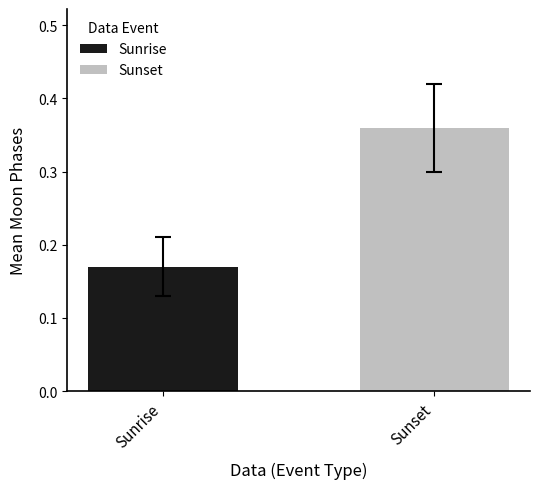

List the series in order of their overall mean, highest first.

Sunset, Sunrise